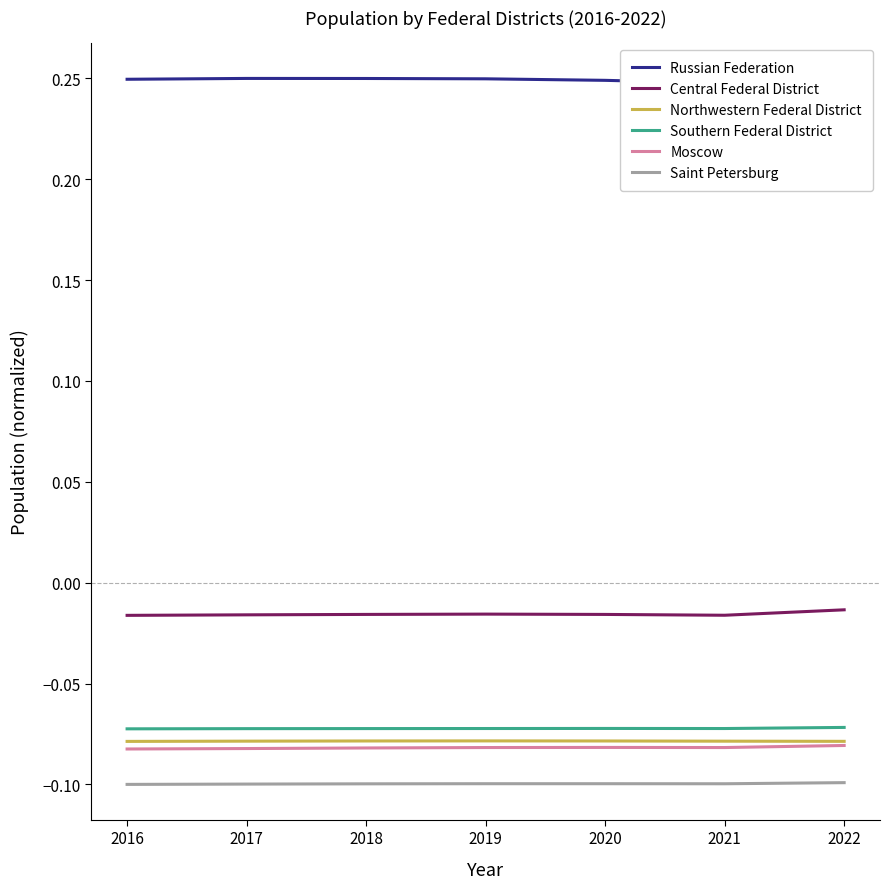

Reading right to left, transcribe all the data shown in this chart.

Russian Federation: 2022=0.2	2021=0.2	2020=0.2	2019=0.2	2018=0.2	2017=0.2	2016=0.2
Central Federal District: 2022=-0.0	2021=-0.0	2020=-0.0	2019=-0.0	2018=-0.0	2017=-0.0	2016=-0.0
Northwestern Federal District: 2022=-0.1	2021=-0.1	2020=-0.1	2019=-0.1	2018=-0.1	2017=-0.1	2016=-0.1
Southern Federal District: 2022=-0.1	2021=-0.1	2020=-0.1	2019=-0.1	2018=-0.1	2017=-0.1	2016=-0.1
Moscow: 2022=-0.1	2021=-0.1	2020=-0.1	2019=-0.1	2018=-0.1	2017=-0.1	2016=-0.1
Saint Petersburg: 2022=-0.1	2021=-0.1	2020=-0.1	2019=-0.1	2018=-0.1	2017=-0.1	2016=-0.1